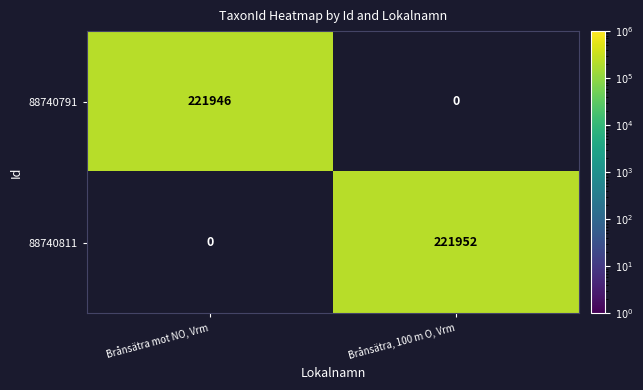

True or false: 88740791 has a value of 342537 at Brånsätra mot NO, Vrm.

False